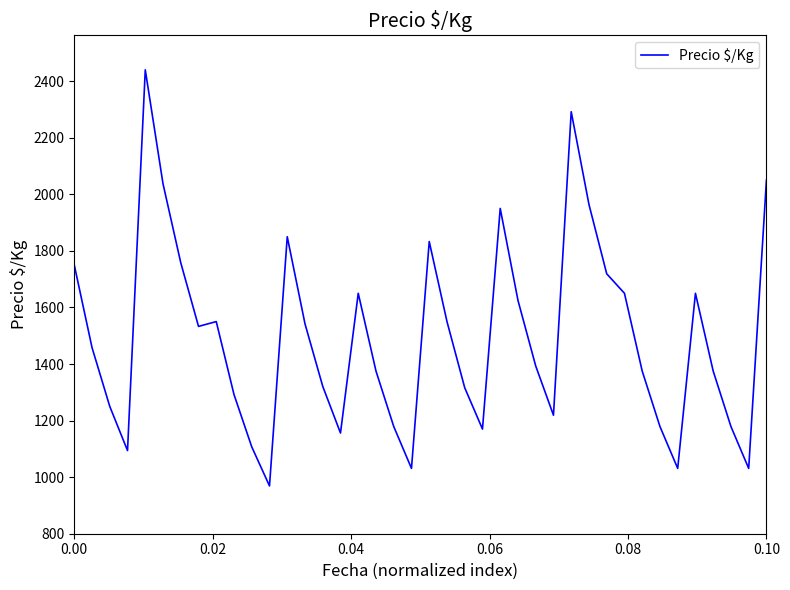

What is the difference between the maximum and minimum values?

1471